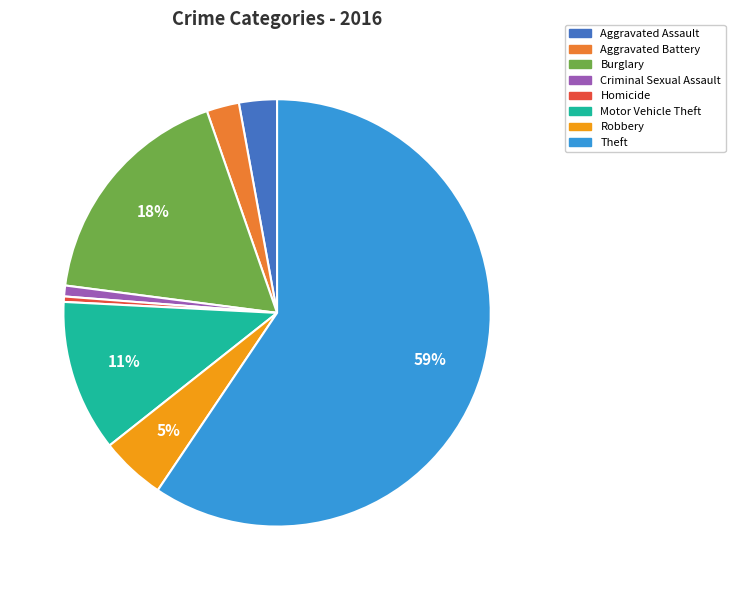

Does any single category account for the majority?

Yes